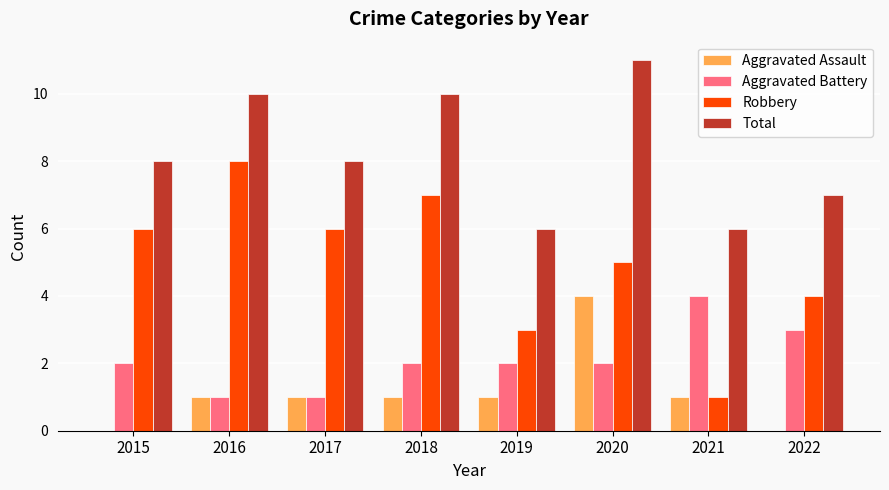

Is it true that Aggravated Assault equals 1 at 2018?

True